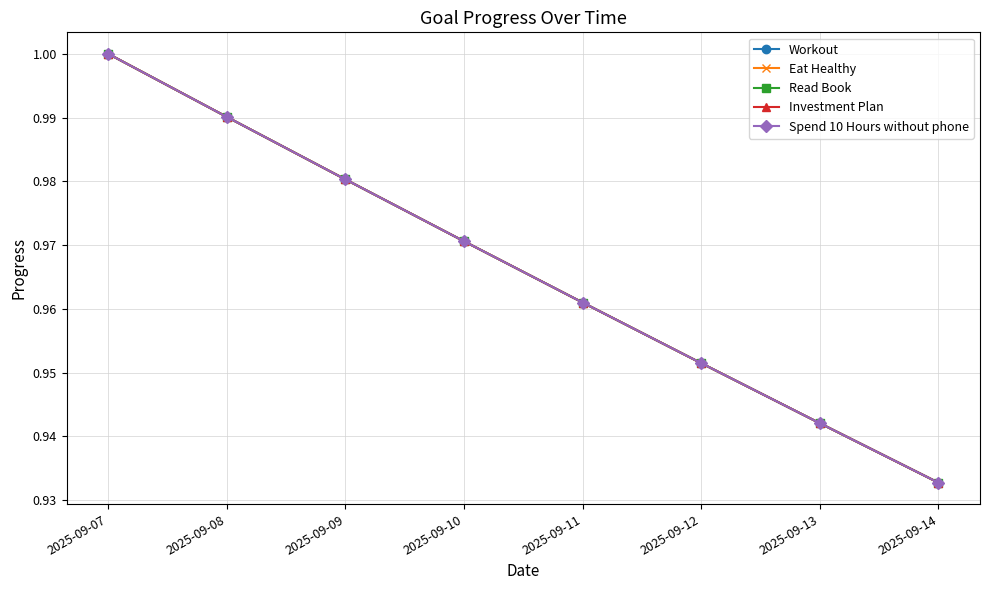

Does the chart have visible grid lines?

Yes